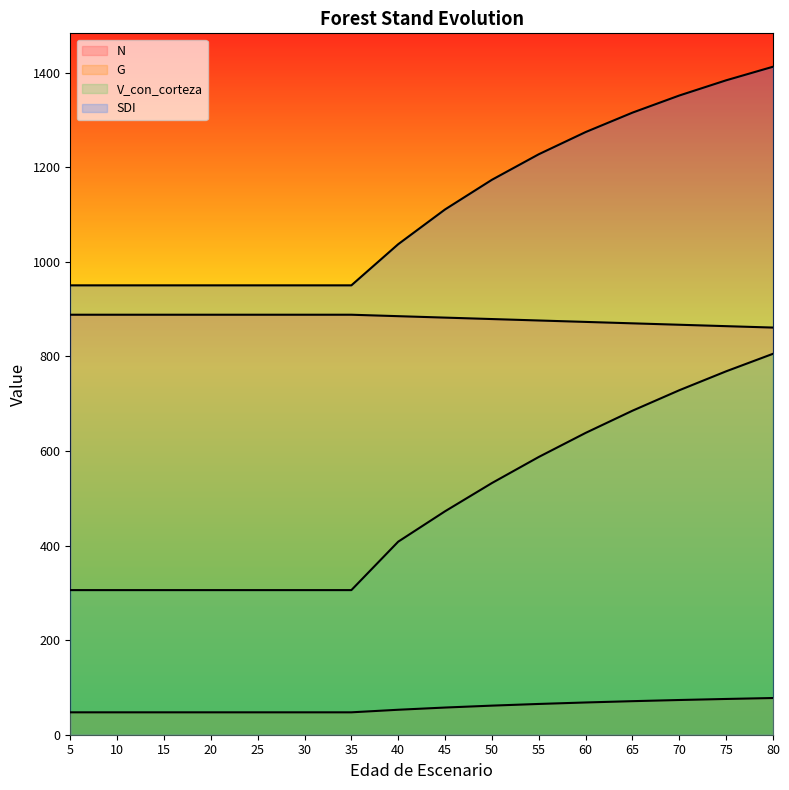

Rank the categories by N value from highest to lowest.

5, 10, 15, 20, 25, 30, 35, 40, 45, 50, 55, 60, 65, 70, 75, 80